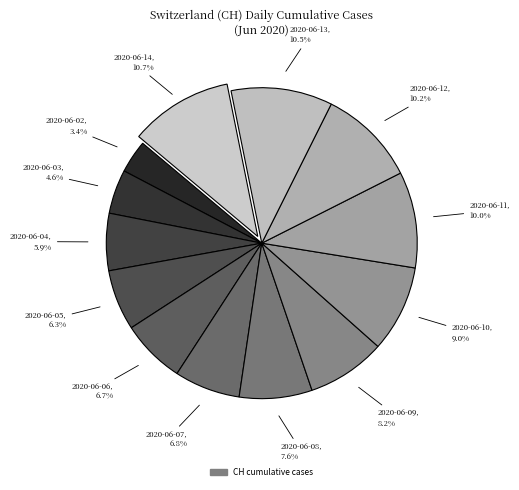

How many segments does this pie chart have?

13